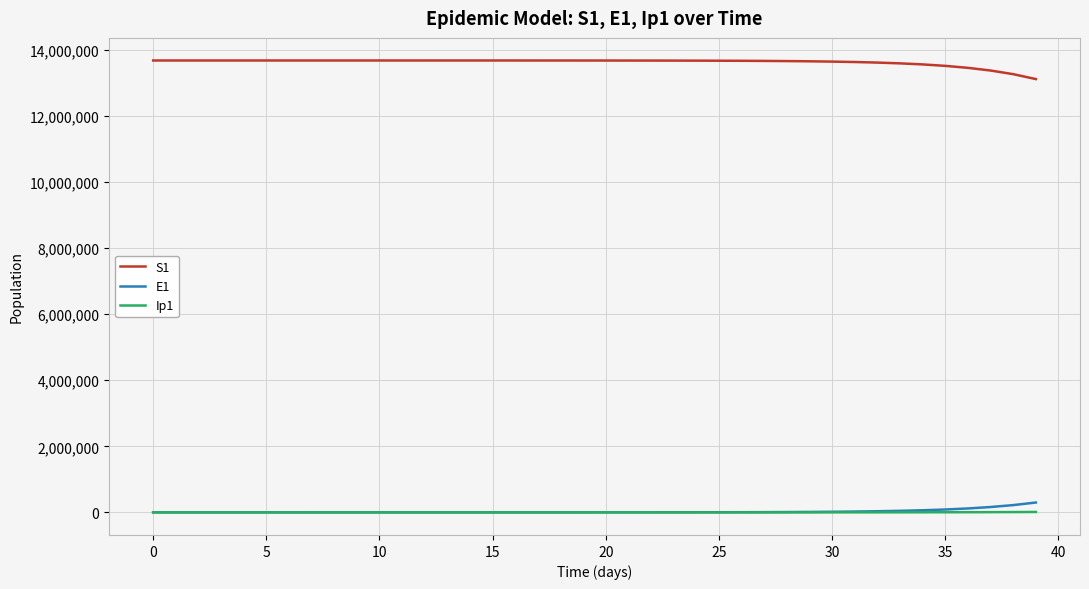

Which series has the largest total across all categories?

S1